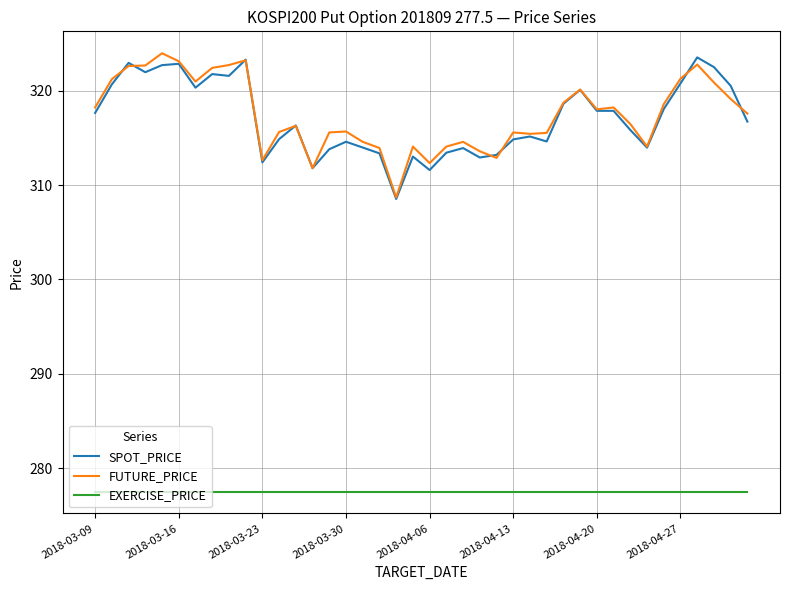

What is the smallest value displayed?

277.5